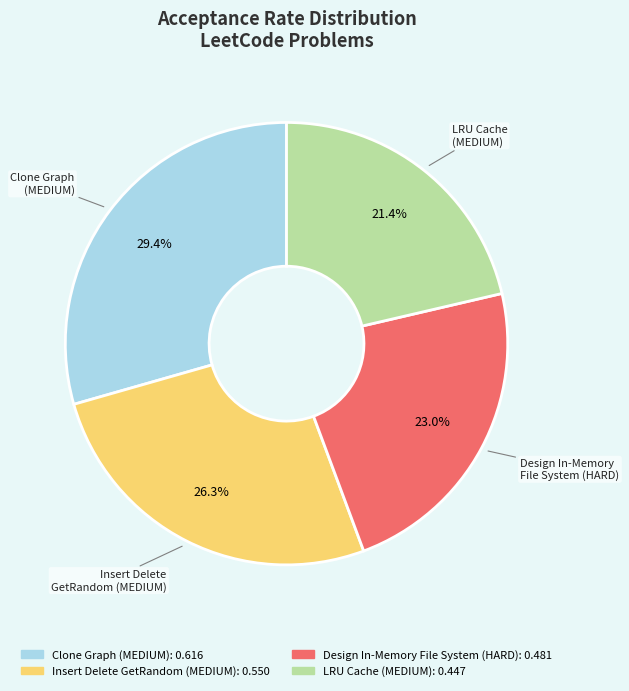

How many slices are in this pie chart?

4